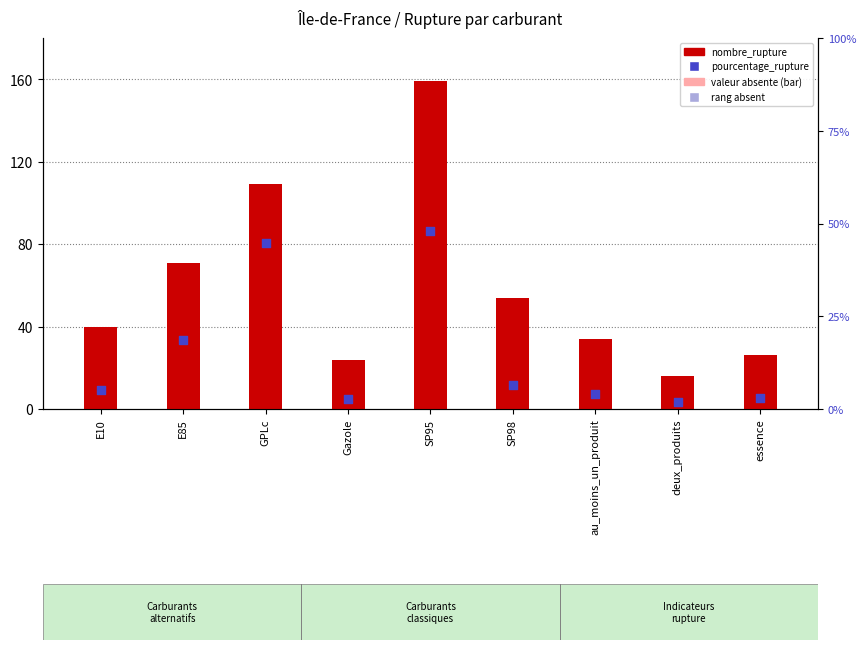

Which series reaches the minimum Y coordinate?

pourcentage_rupture